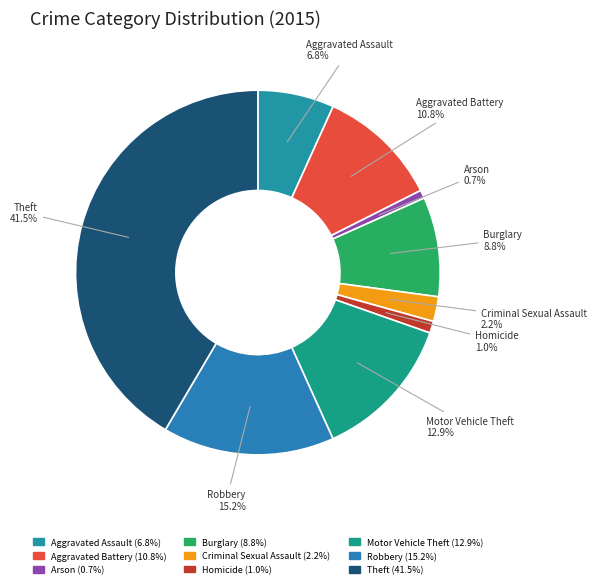

To the nearest percent, what percentage of the pie is Robbery?

15%